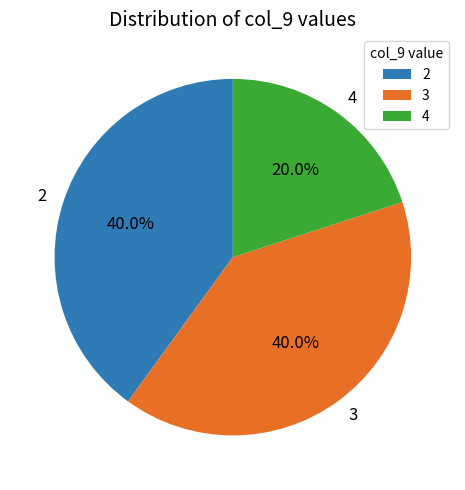

Between 4 and 3, which is larger?

3